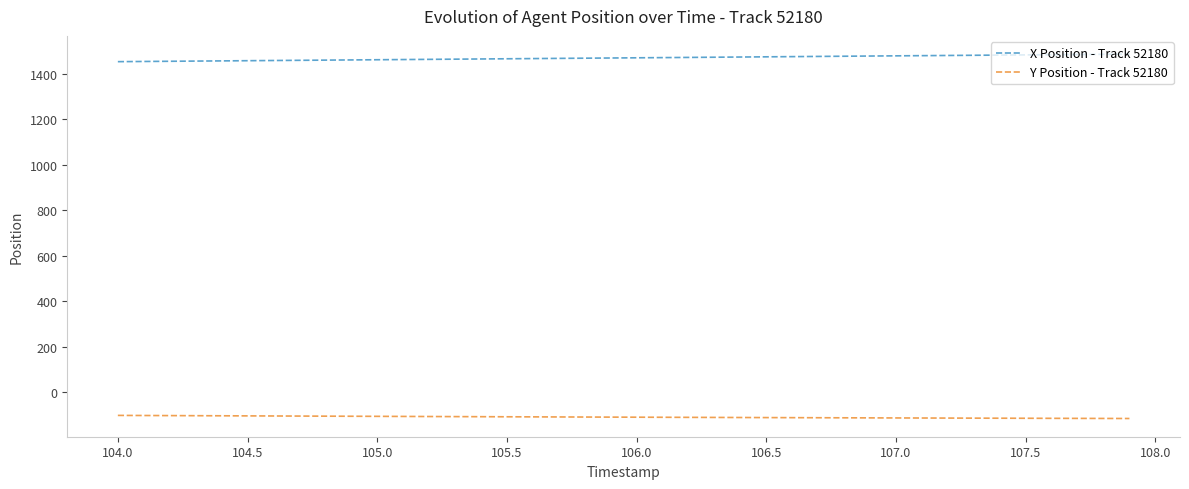

Which series has the largest total across all categories?

X Position - Track 52180